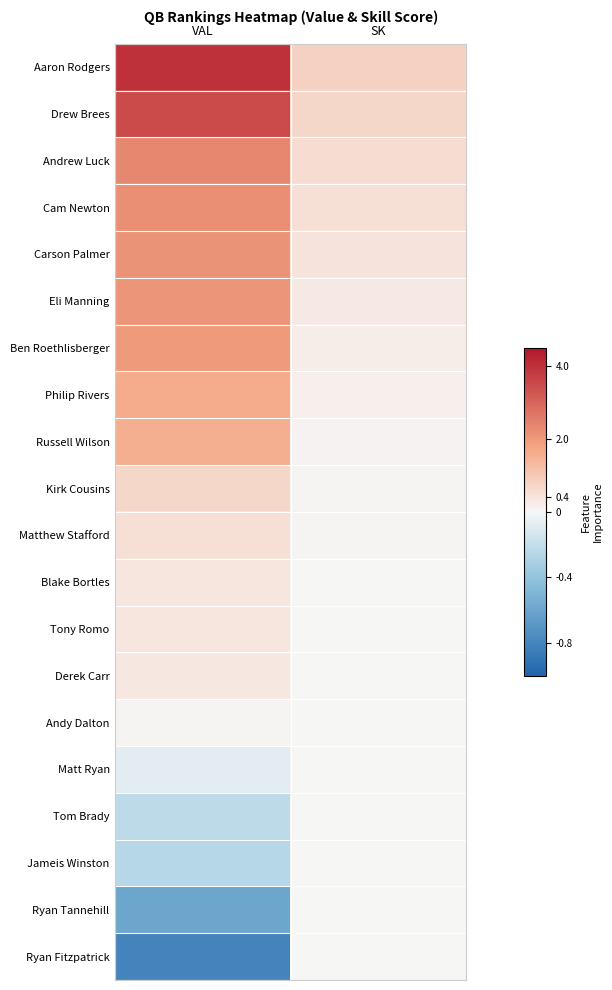

Reading left to right, extract all data points from this chart.

Aaron Rodgers: VAL=4.0	SK=0.8
Drew Brees: VAL=3.5	SK=0.7
Andrew Luck: VAL=2.3	SK=0.6
Cam Newton: VAL=2.2	SK=0.5
Carson Palmer: VAL=2.1	SK=0.4
Eli Manning: VAL=2.1	SK=0.3
Ben Roethlisberger: VAL=2.0	SK=0.2
Philip Rivers: VAL=1.6	SK=0.2
Russell Wilson: VAL=1.6	SK=0.1
Kirk Cousins: VAL=0.7	SK=0.1
Matthew Stafford: VAL=0.5	SK=0.0
Blake Bortles: VAL=0.4	SK=0.0
Tony Romo: VAL=0.4	SK=0.0
Derek Carr: VAL=0.3	SK=0.0
Andy Dalton: VAL=0.0	SK=0.0
Matt Ryan: VAL=-0.1	SK=0.0
Tom Brady: VAL=-0.2	SK=0.0
Jameis Winston: VAL=-0.3	SK=0.0
Ryan Tannehill: VAL=-0.6	SK=0.0
Ryan Fitzpatrick: VAL=-0.8	SK=0.0